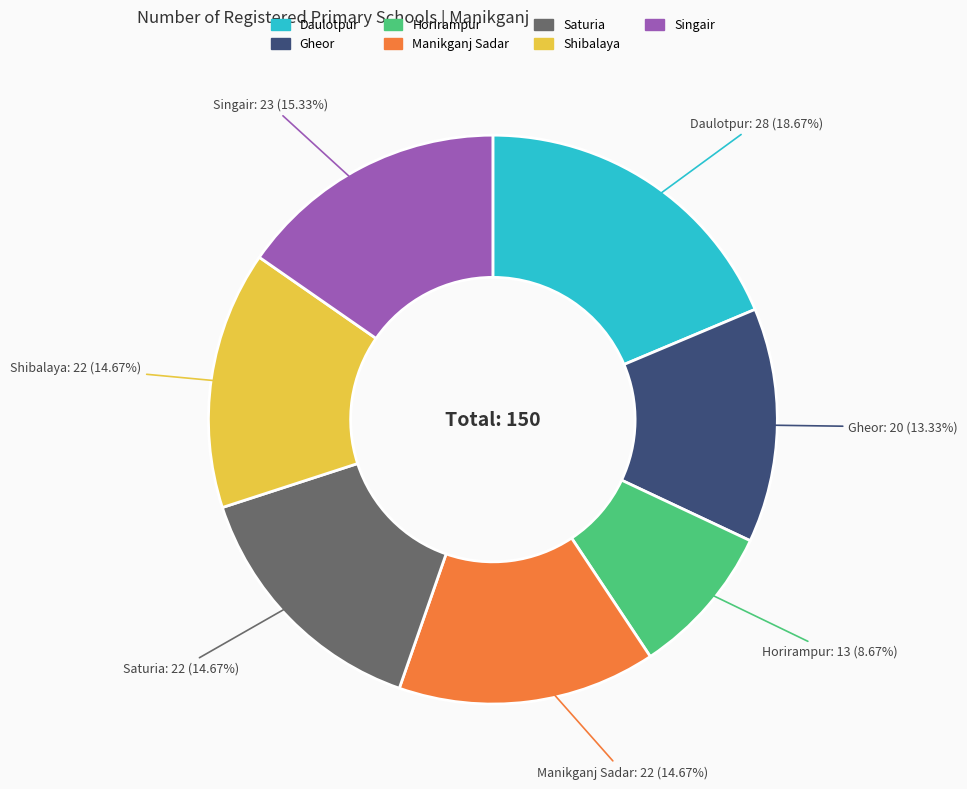

Approximately how many times larger is the value at Daulotpur compared to Singair?

1.2